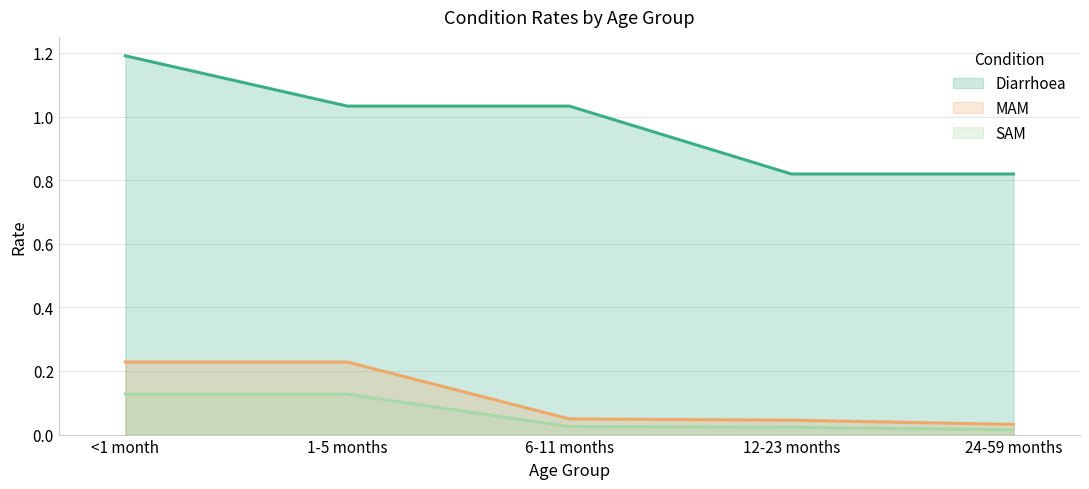

How many values in the Diarrhoea series are below 1?

2